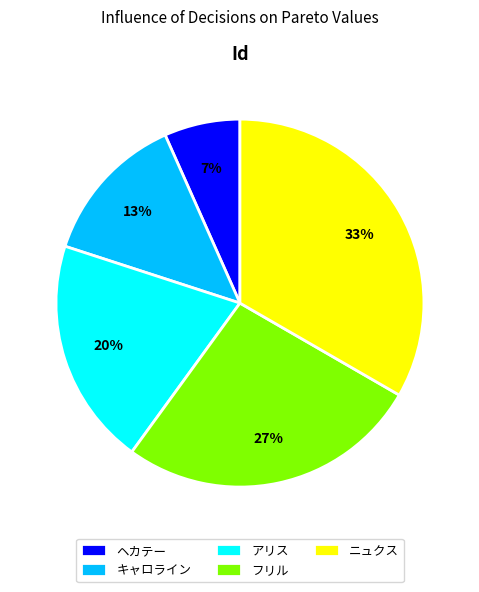

Rank the categories by value from highest to lowest.

ニュクス, フリル, アリス, キャロライン, ヘカテー